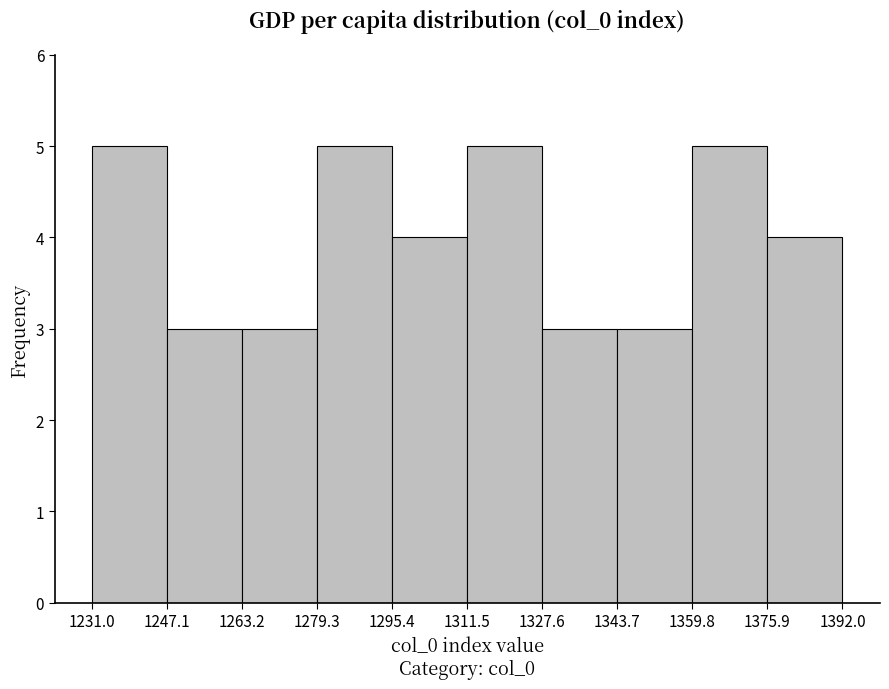

Reading left to right, transcribe this chart: for each bar, give the range it covers on the x-axis and its height. The values are not printed on the chart, so give them approximately, as read against the axis.

1231.0 to 1247.1: 5
1247.1 to 1263.2: 3
1263.2 to 1279.3: 3
1279.3 to 1295.4: 5
1295.4 to 1311.5: 4
1311.5 to 1327.6: 5
1327.6 to 1343.7: 3
1343.7 to 1359.8: 3
1359.8 to 1375.9: 5
1375.9 to 1392.0: 4